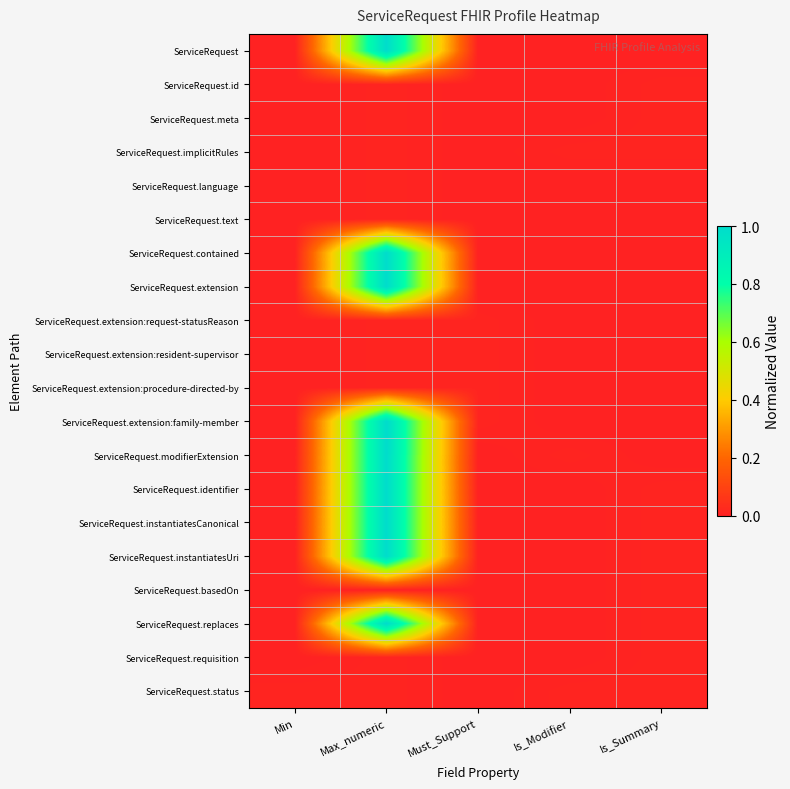

Rank the series at Is_Summary from lowest to highest value.

ServiceRequest, ServiceRequest.language, ServiceRequest.text, ServiceRequest.contained, ServiceRequest.extension, ServiceRequest.extension:request-statusReason, ServiceRequest.extension:resident-supervisor, ServiceRequest.extension:procedure-directed-by, ServiceRequest.extension:family-member, ServiceRequest.modifierExtension, ServiceRequest.id, ServiceRequest.meta, ServiceRequest.implicitRules, ServiceRequest.identifier, ServiceRequest.instantiatesCanonical, ServiceRequest.instantiatesUri, ServiceRequest.basedOn, ServiceRequest.replaces, ServiceRequest.requisition, ServiceRequest.status